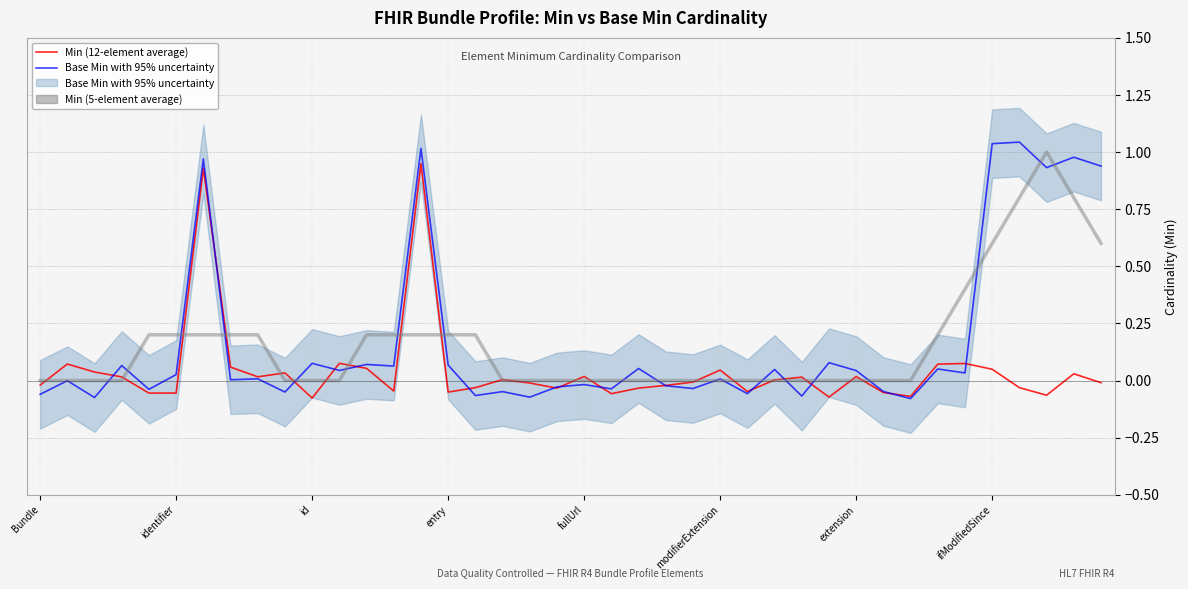

Rank the series by their maximum value, from lowest to highest.

Min (12-element average), Min (5-element average), Base Min with 95% uncertainty